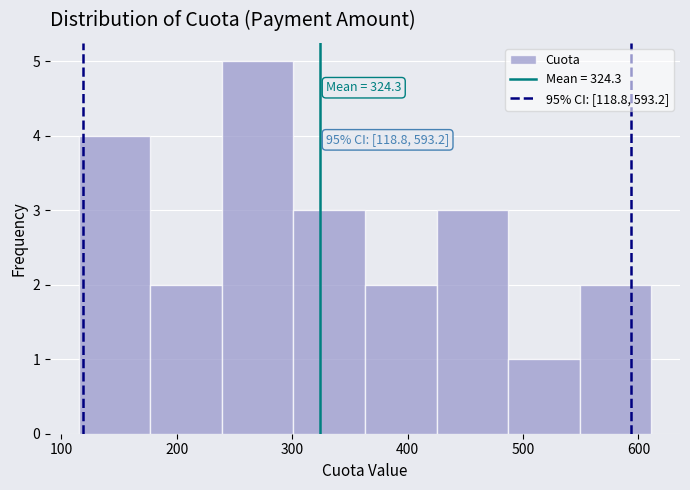

Over which range of the x-axis is the bar tallest?

240 to 300